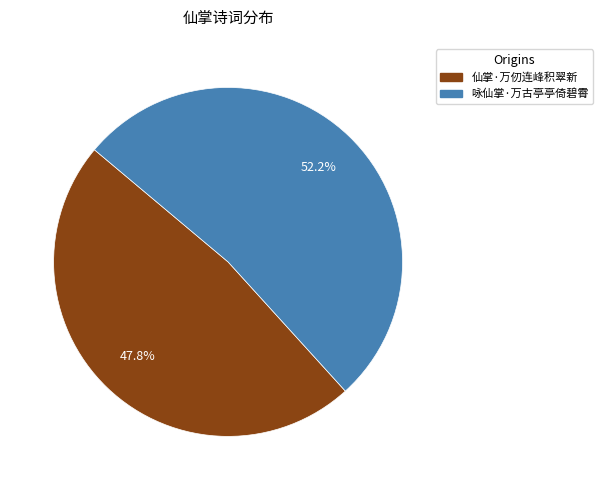

Approximately how many times larger is the value at 咏仙掌·万古亭亭倚碧霄 compared to 仙掌·万仞连峰积翠新?

1.1